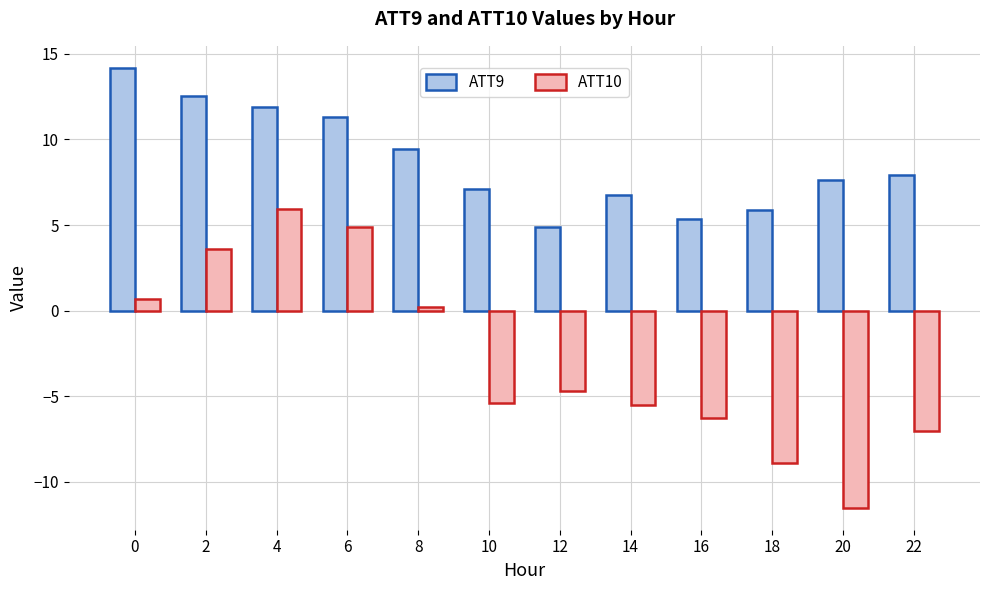

Rank the series by their maximum value, from lowest to highest.

ATT10, ATT9